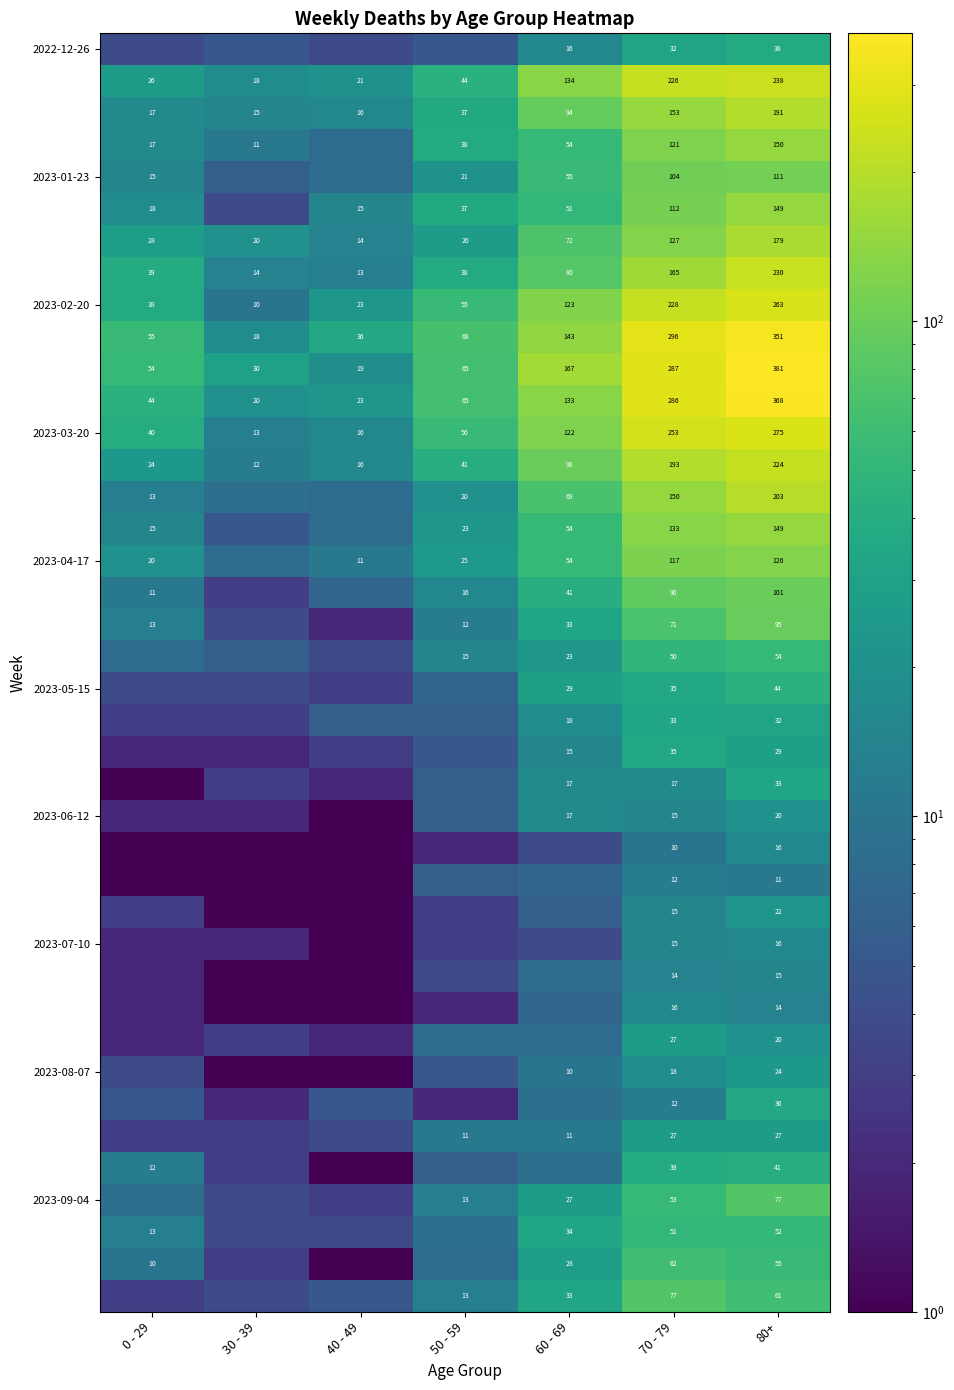

What value does the 2023-02-20 series have at 0 - 29?

38.0